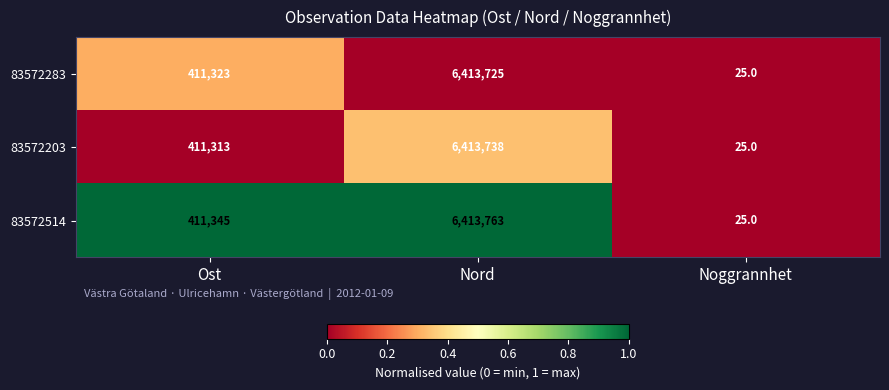

Which series has the widest spread of values?

83572514